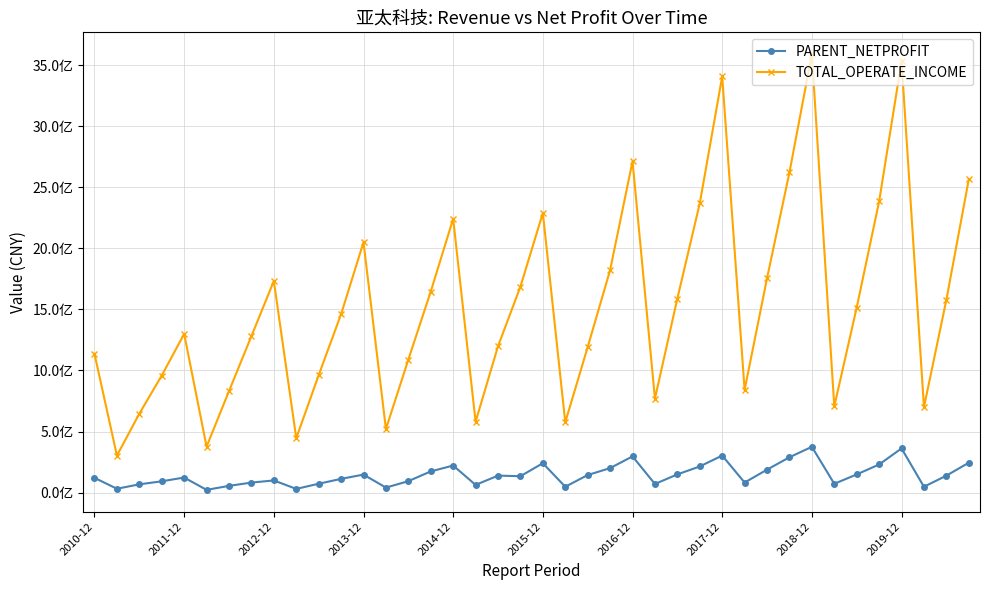

What are all the series names shown in the legend?

PARENT_NETPROFIT, TOTAL_OPERATE_INCOME